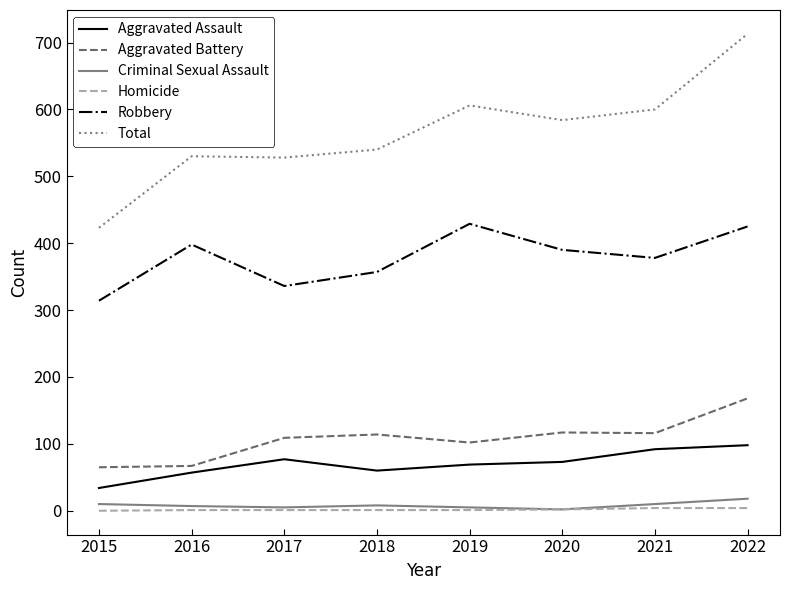

True or false: Aggravated Battery has more than 0 interior local peaks.

True